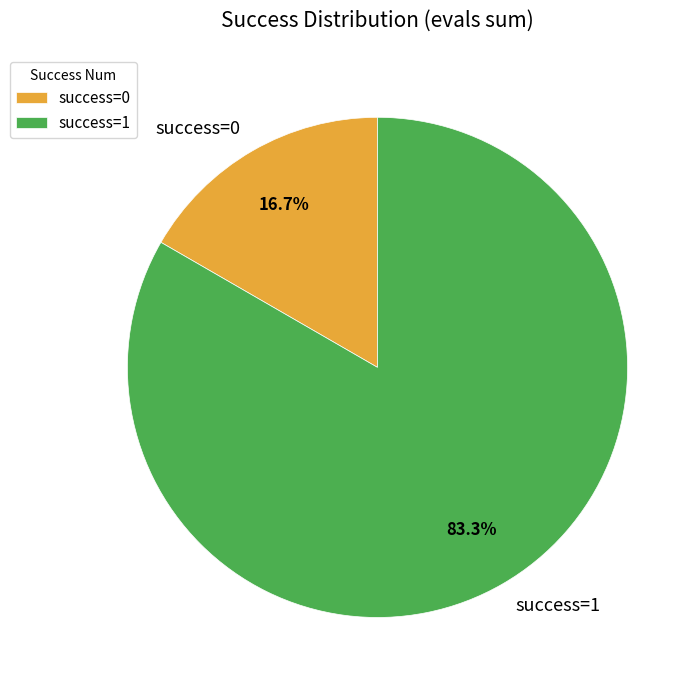

How many segments does this pie chart have?

2